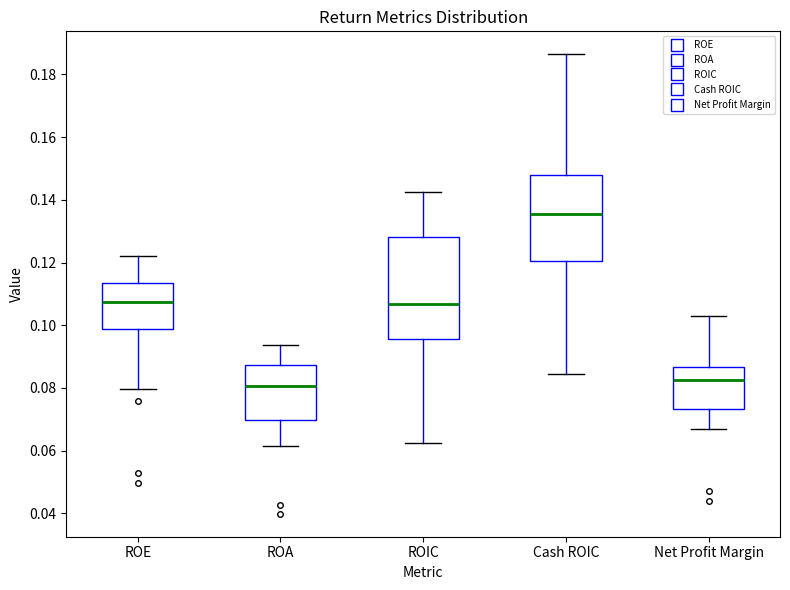

Which box is the tallest, from its lower edge to its upper edge?

ROIC